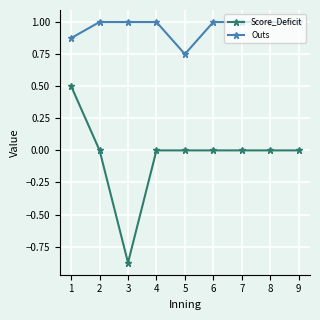

True or false: Outs and Score_Deficit cross at least once.

False